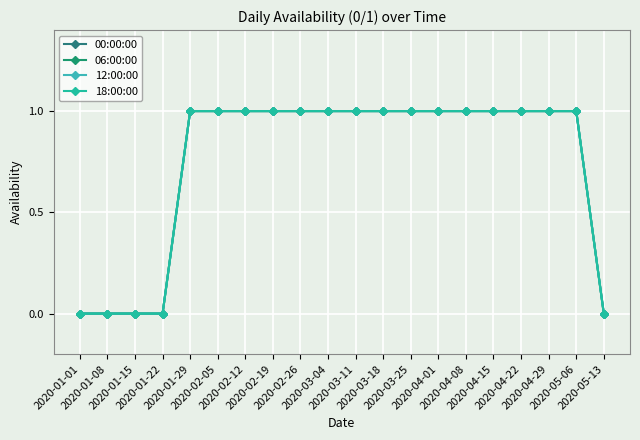

Is this an area chart (filled region under the line)?

No